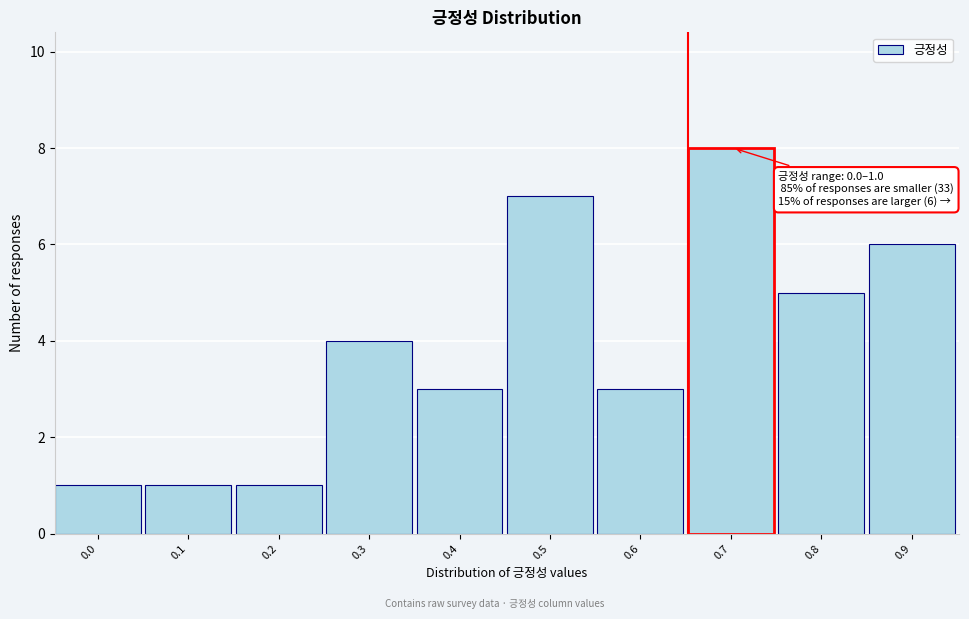

Reading left to right, extract all data points from this chart.

0.0=1	0.1=1	0.2=1	0.3=4	0.4=3	0.5=7	0.6=3	0.7=8	0.8=5	0.9=6